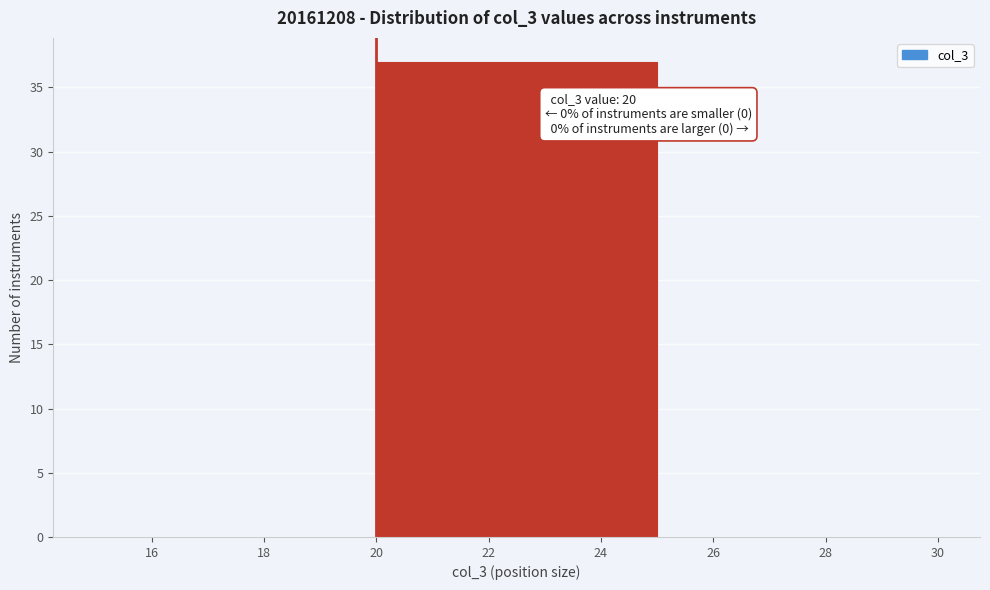

Which range on the x-axis has the tallest bar?

20 to 25